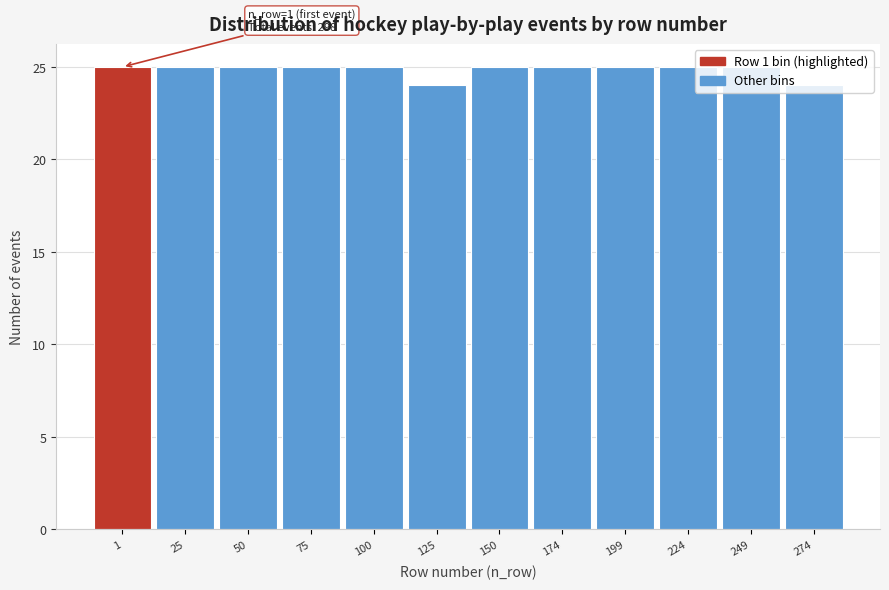

The value at 125 is 24. True or false?

True